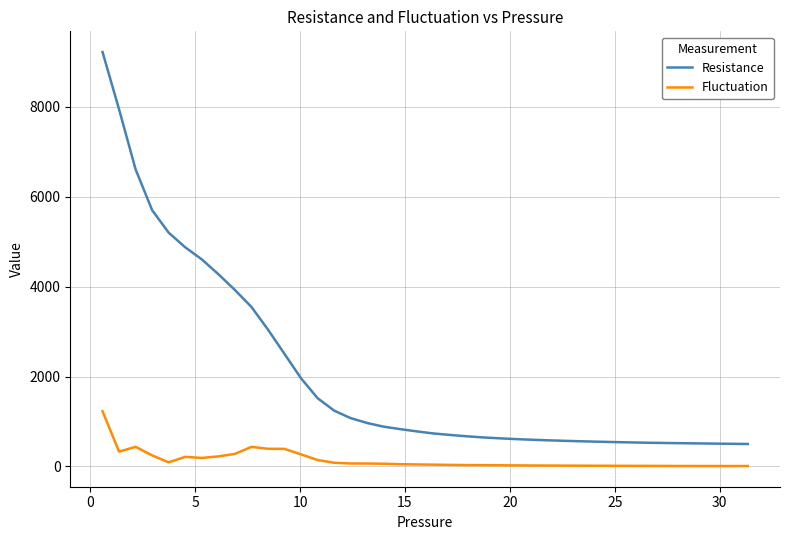

What is the sum of all Resistance values?

82233.9